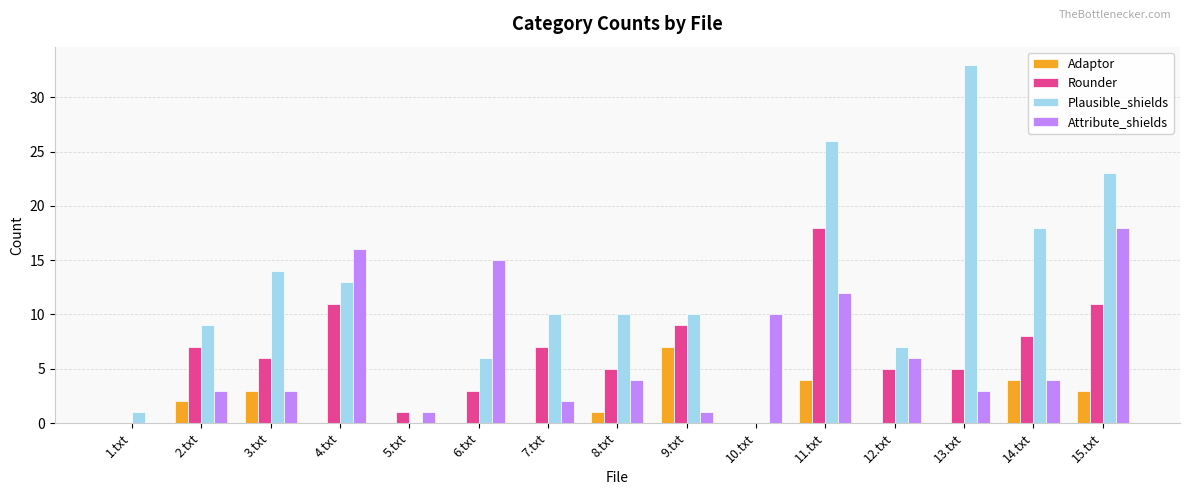

Which label corresponds to the largest value in the chart?

13.txt